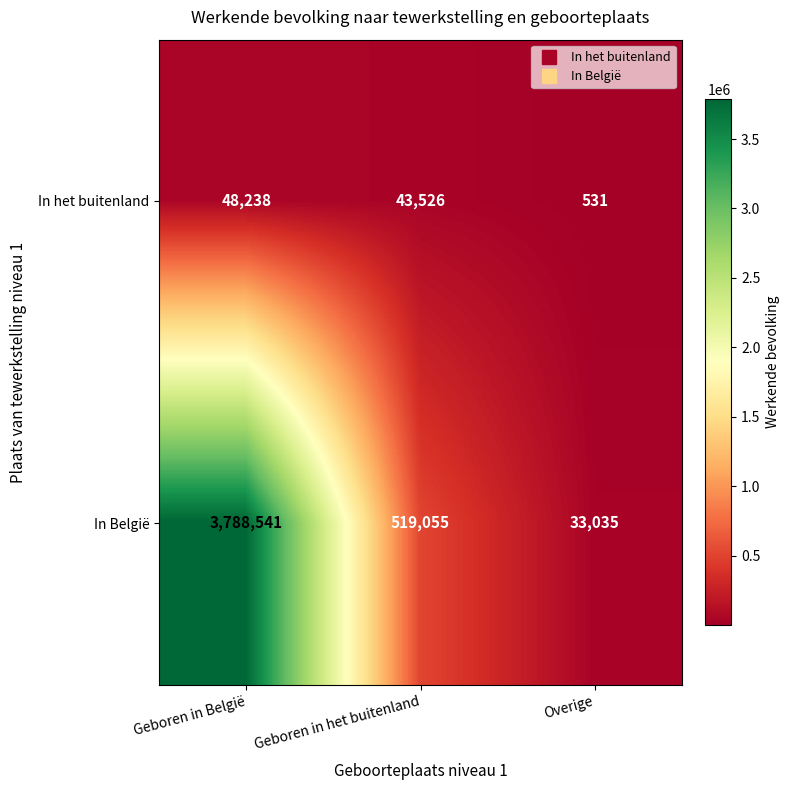

True or false: In België has a value of 519055 at Geboren in het buitenland.

True